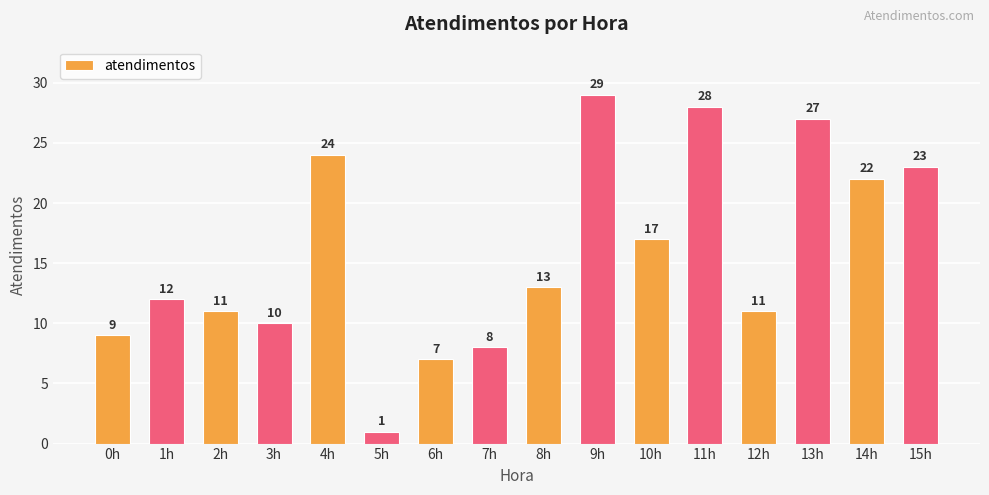

True or false: the data shows 13 at 0h.

False